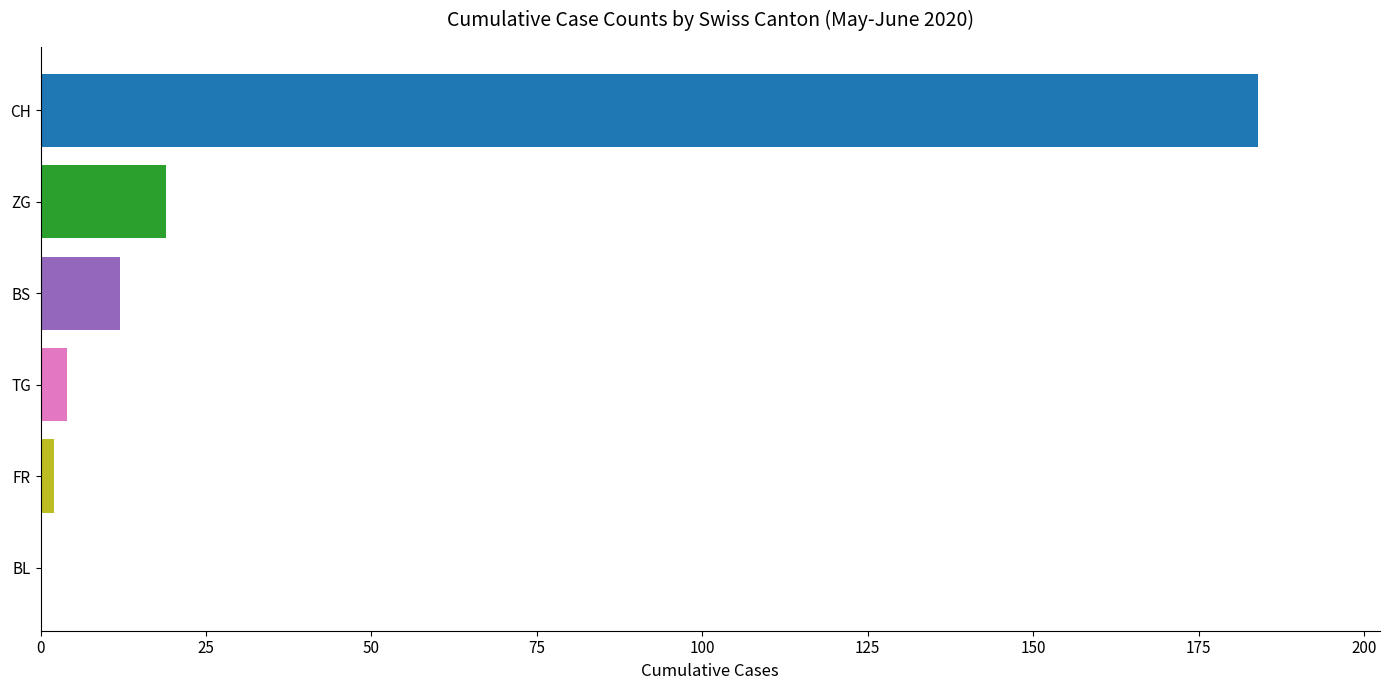

What is the sum of all values?

221